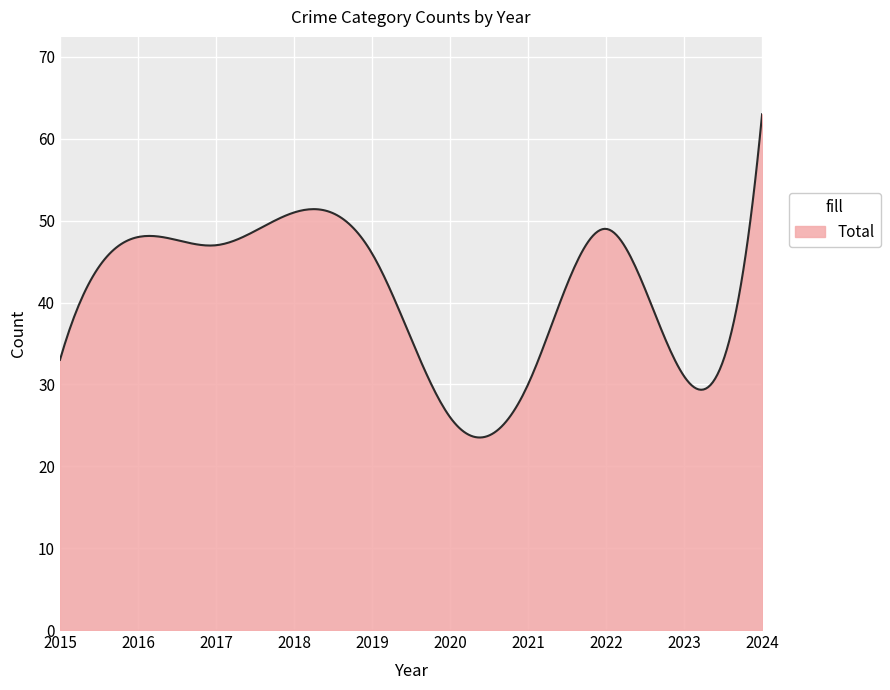

How many lines are shown in the chart?

1